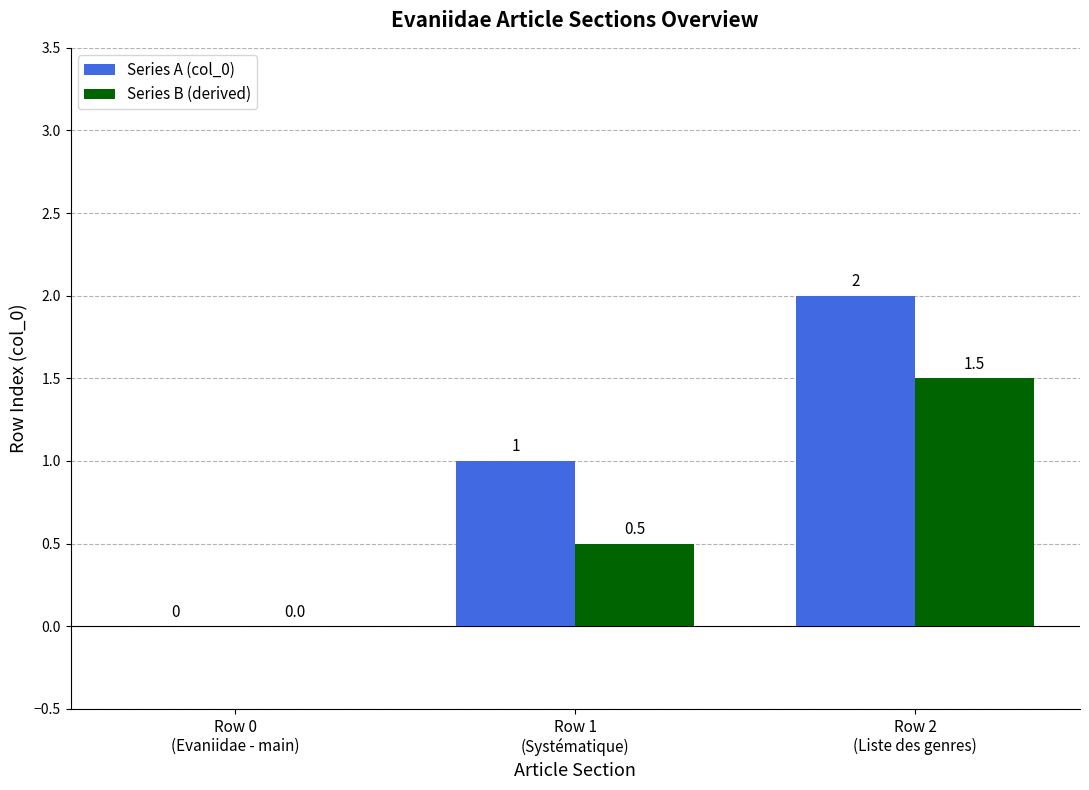

How many Series A (col_0) values are between 0 and 2?

3